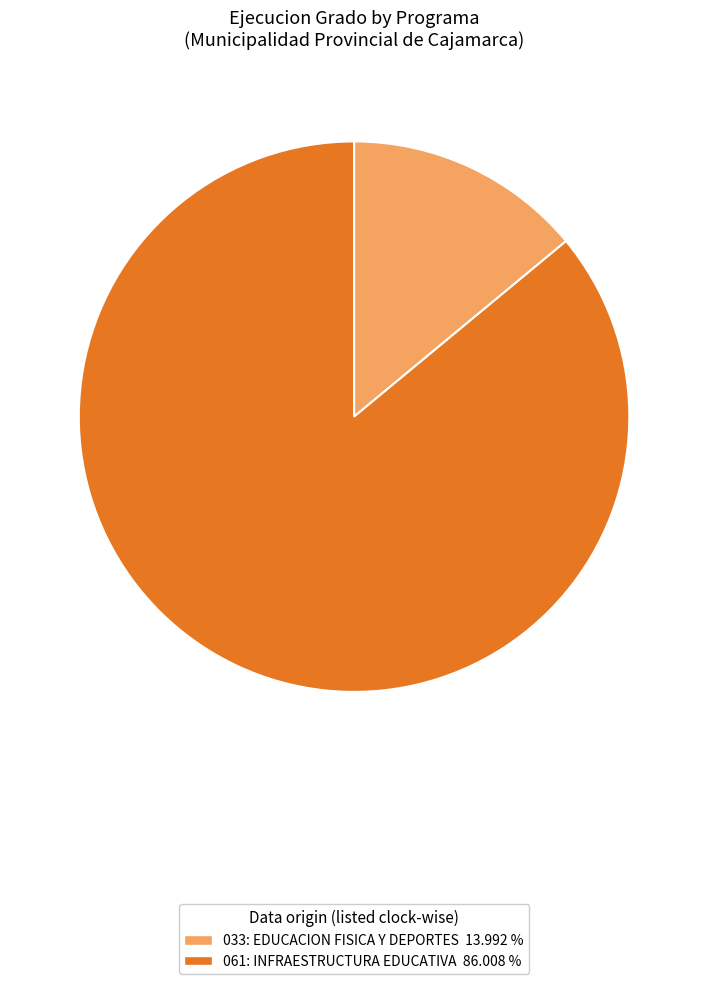

Is it true that 061: INFRAESTRUCTURA EDUCATIVA is 86% of the pie?

True